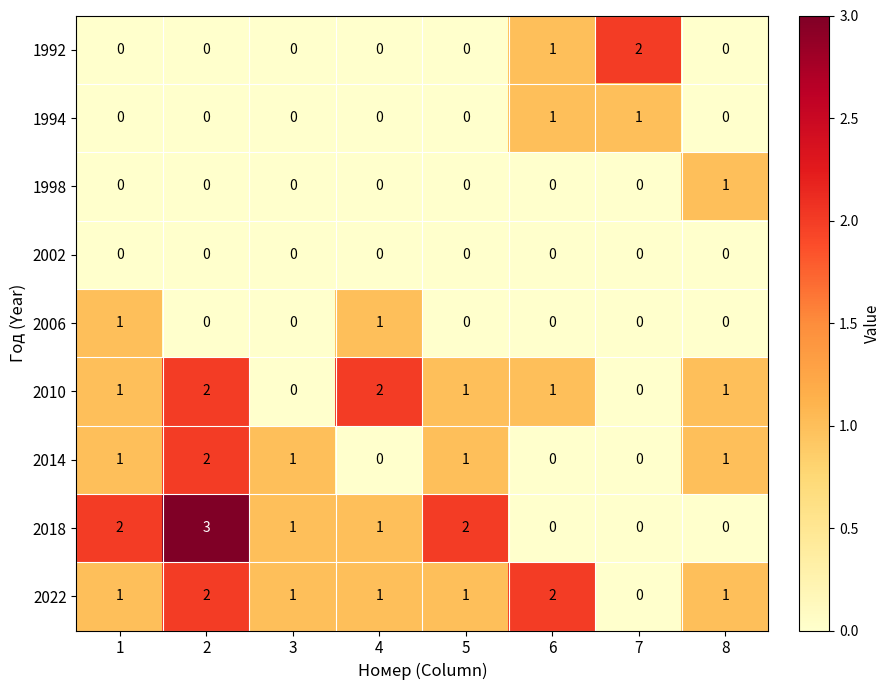

Which series has the largest range (max minus min)?

2018